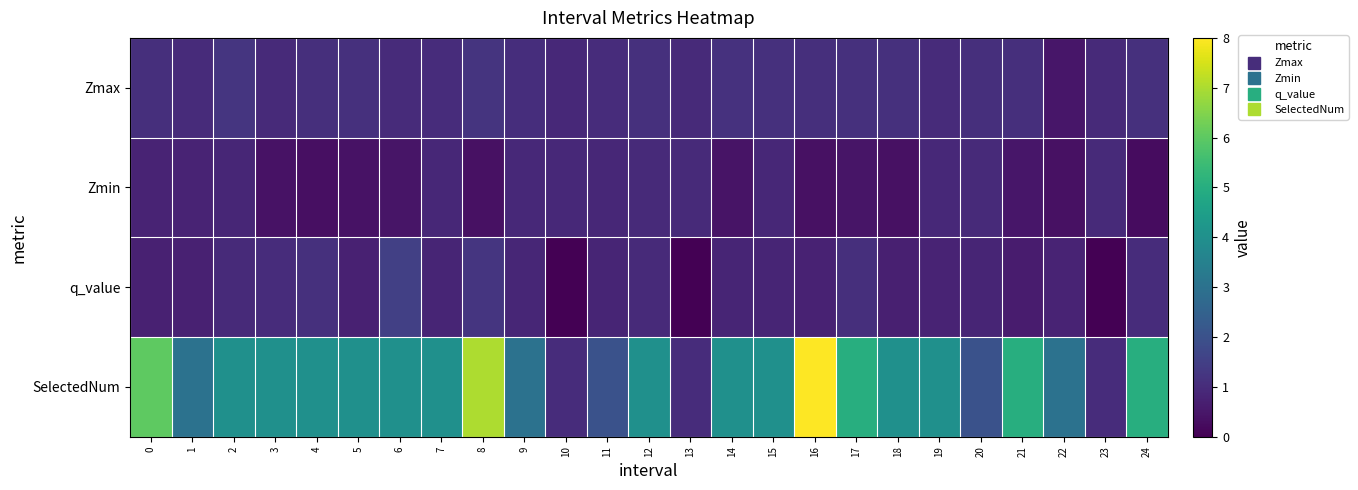

Rank the series at 14 from lowest to highest value.

row_1, row_2, row_0, row_3